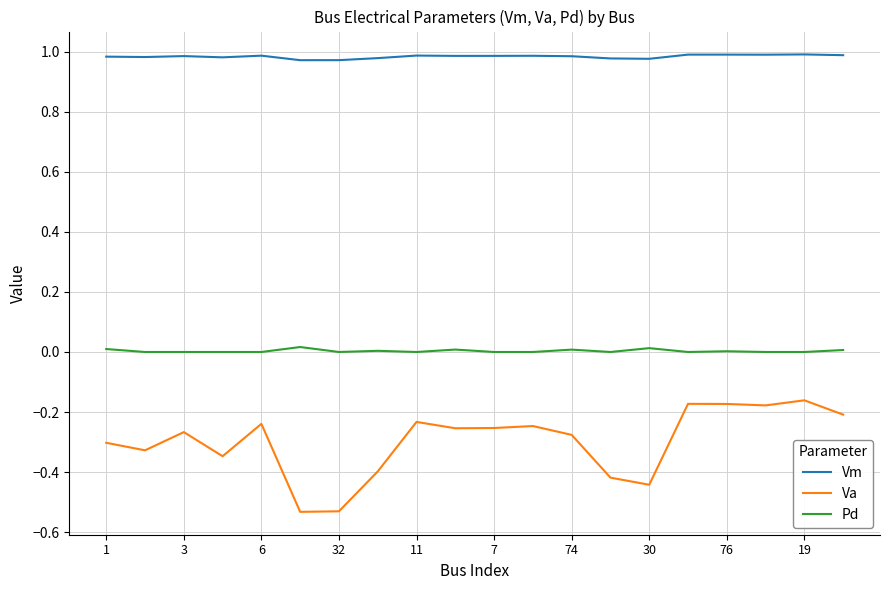

Which series has the widest spread of values?

Va